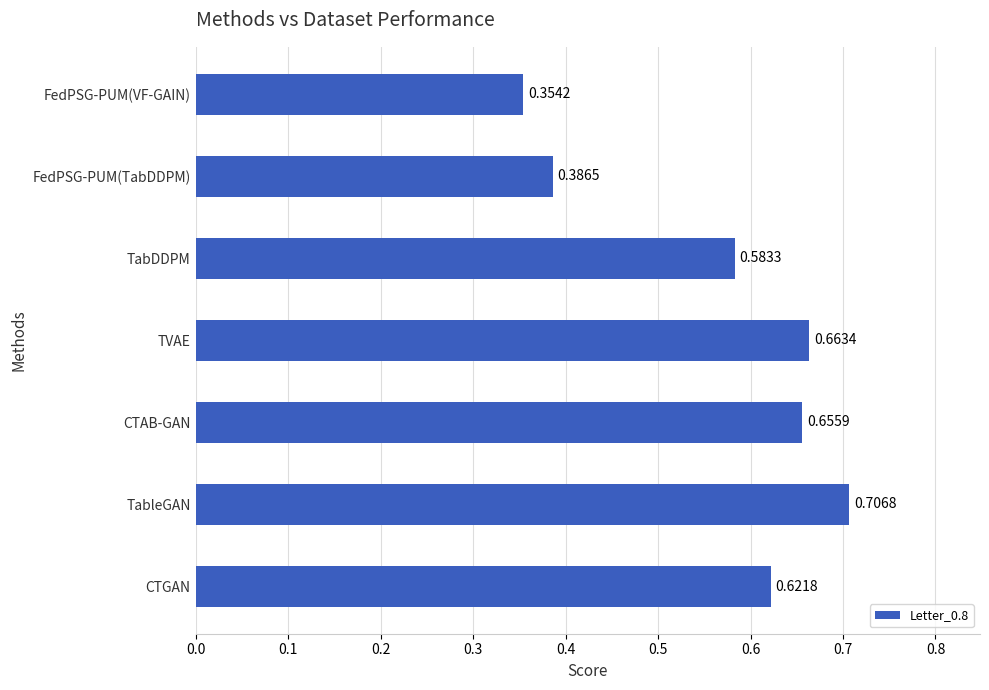

Where is the data nearest to the value 0?

FedPSG-PUM(VF-GAIN)